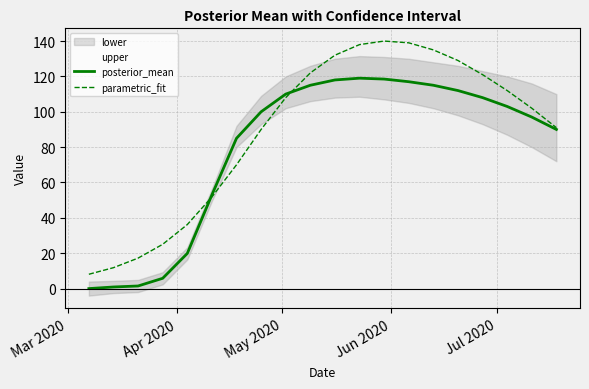

Reading right to left, list all the values displayed in this chart.

posterior_mean: 90.0	97.0	103.0	108.0	112.0	115.0	117.0	118.5	119.0	118.0	115.0	110.0	100.0	85.0	53.0	19.9	5.8	1.5	0.9	-0.0
parametric_fit: 91.0	102.0	112.0	121.0	129.0	135.0	139.0	140.0	138.0	132.0	122.0	108.0	90.0	70.0	51.8	36.2	25.0	17.2	11.8	8.1